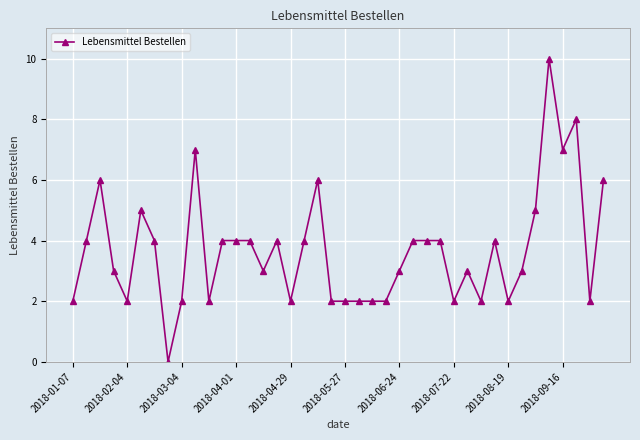

Reading left to right, extract all data points from this chart.

2	4	6	3	2	5	4	0	2	7	2	4	4	4	3	4	2	4	6	2	2	2	2	2	3	4	4	4	2	3	2	4	2	3	5	10	7	8	2	6